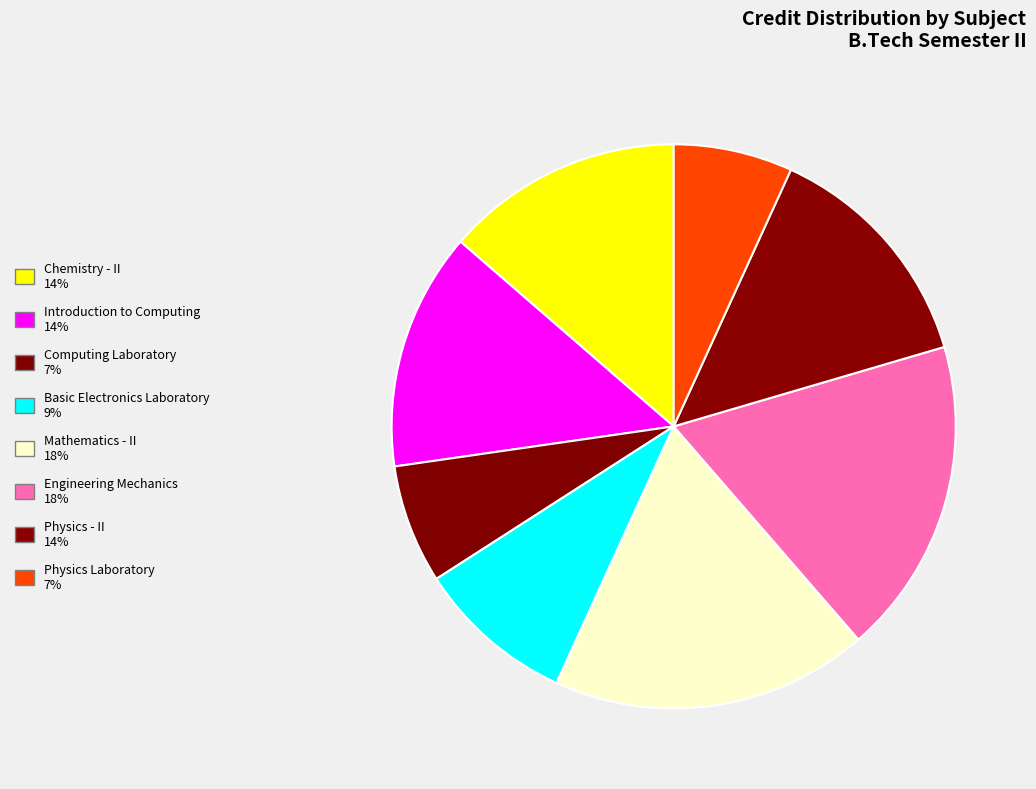

How many slices are in this pie chart?

8